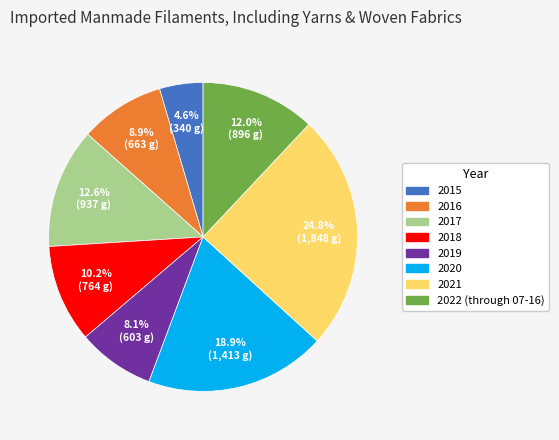

Is it true that 2017 is 1% of the pie?

False